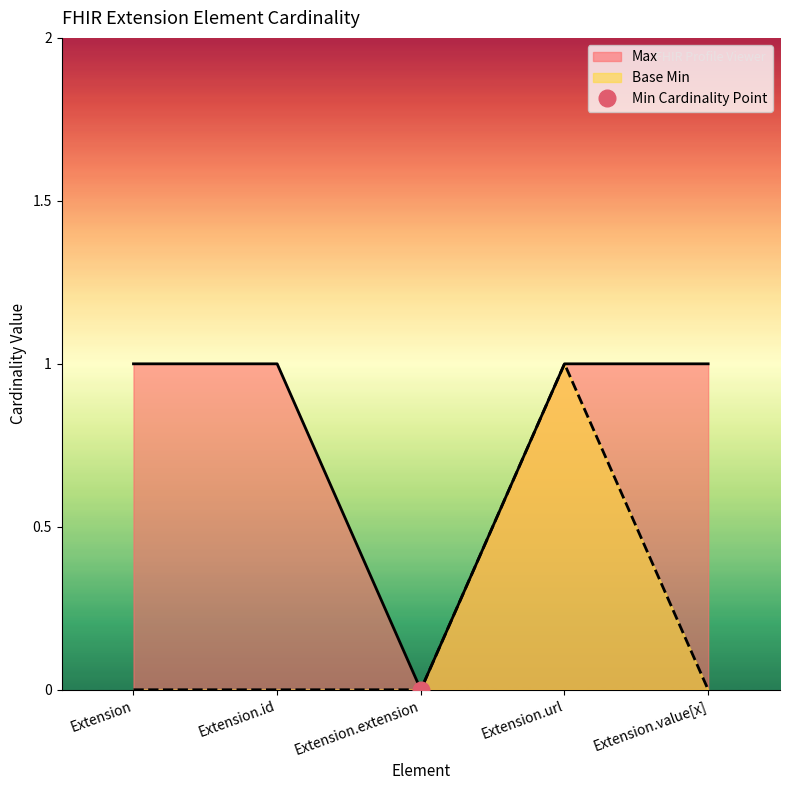

Between Base Min 0 and Base Max, which series saw the biggest shift?

Base Min